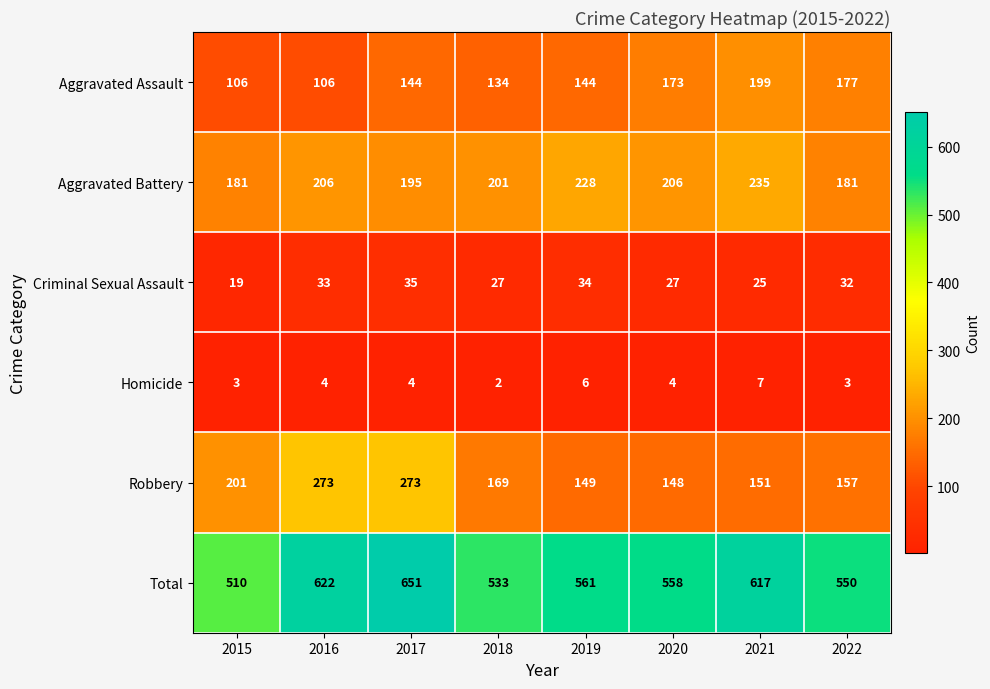

At which label is Robbery closest to 210?

2015